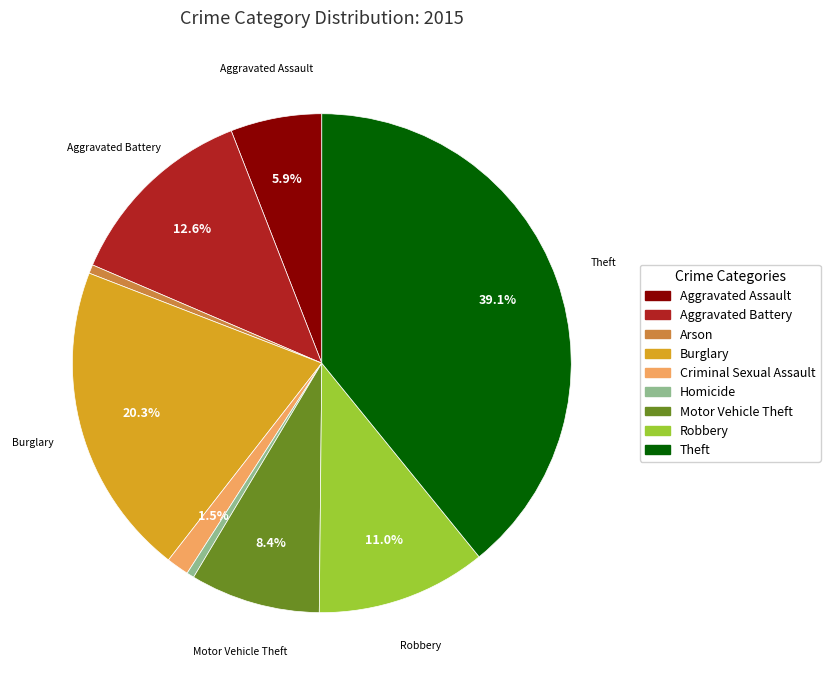

Which has a higher value, Homicide or Robbery?

Robbery